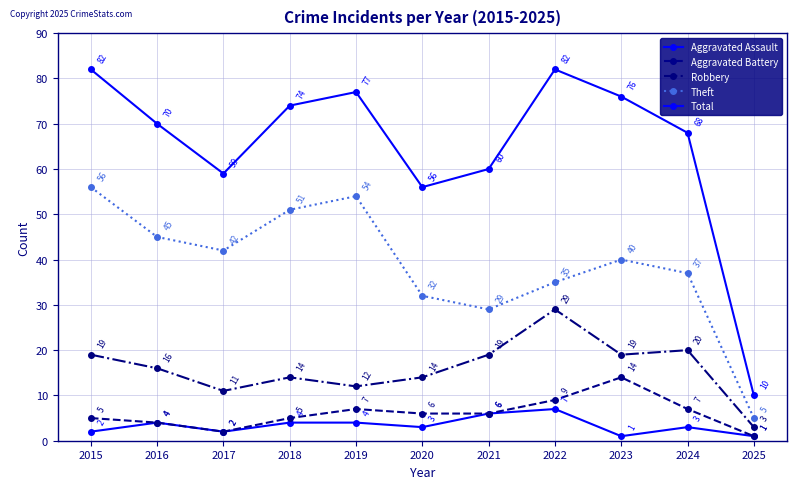

Count the number of data series in this chart.

5